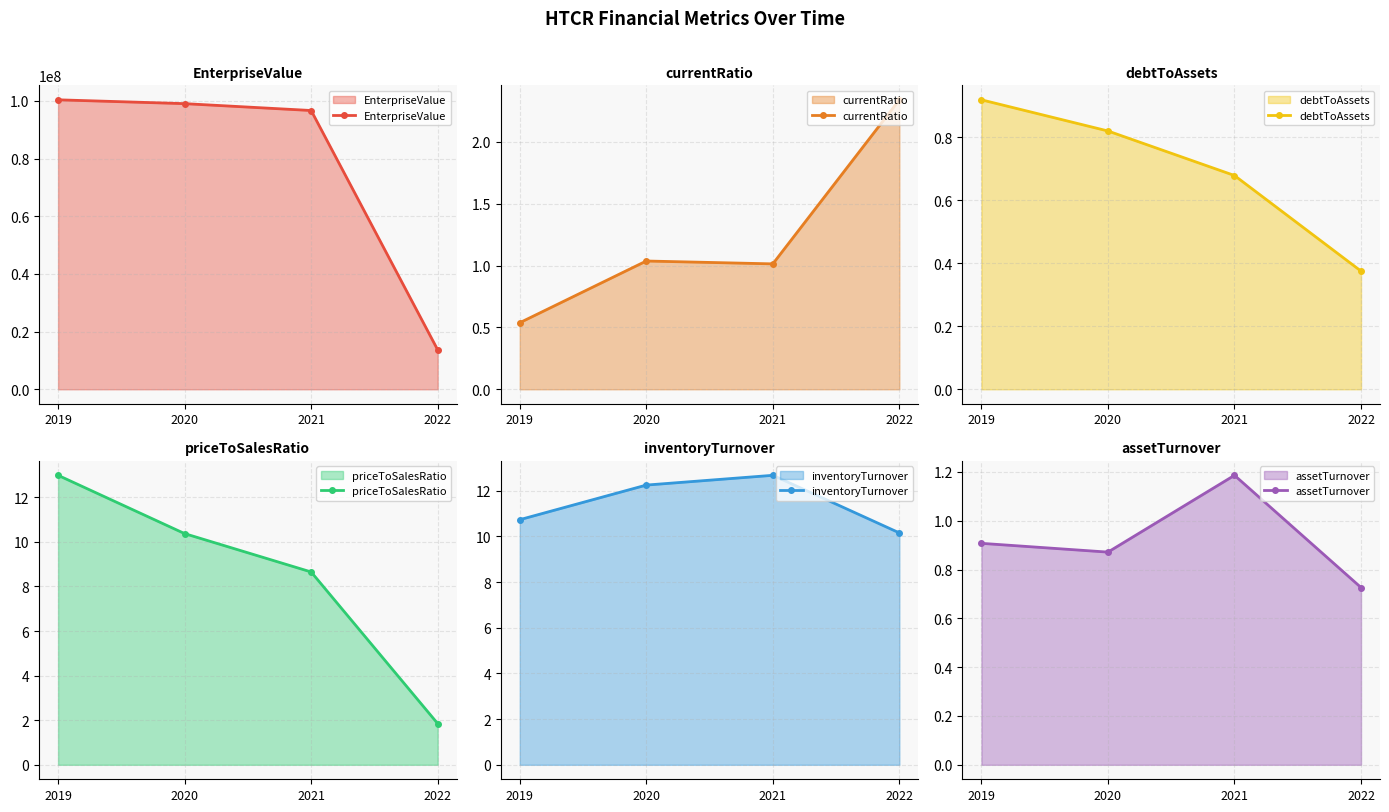

What is the sum of all inventoryTurnover values?

45.8